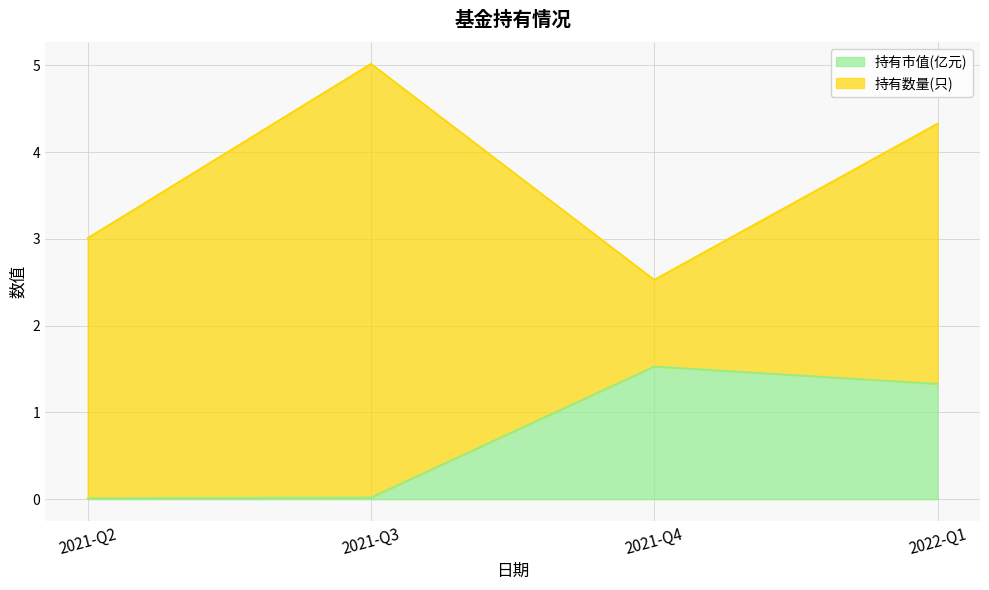

How many interior local peaks (higher than both neighbors) does the data have?

1